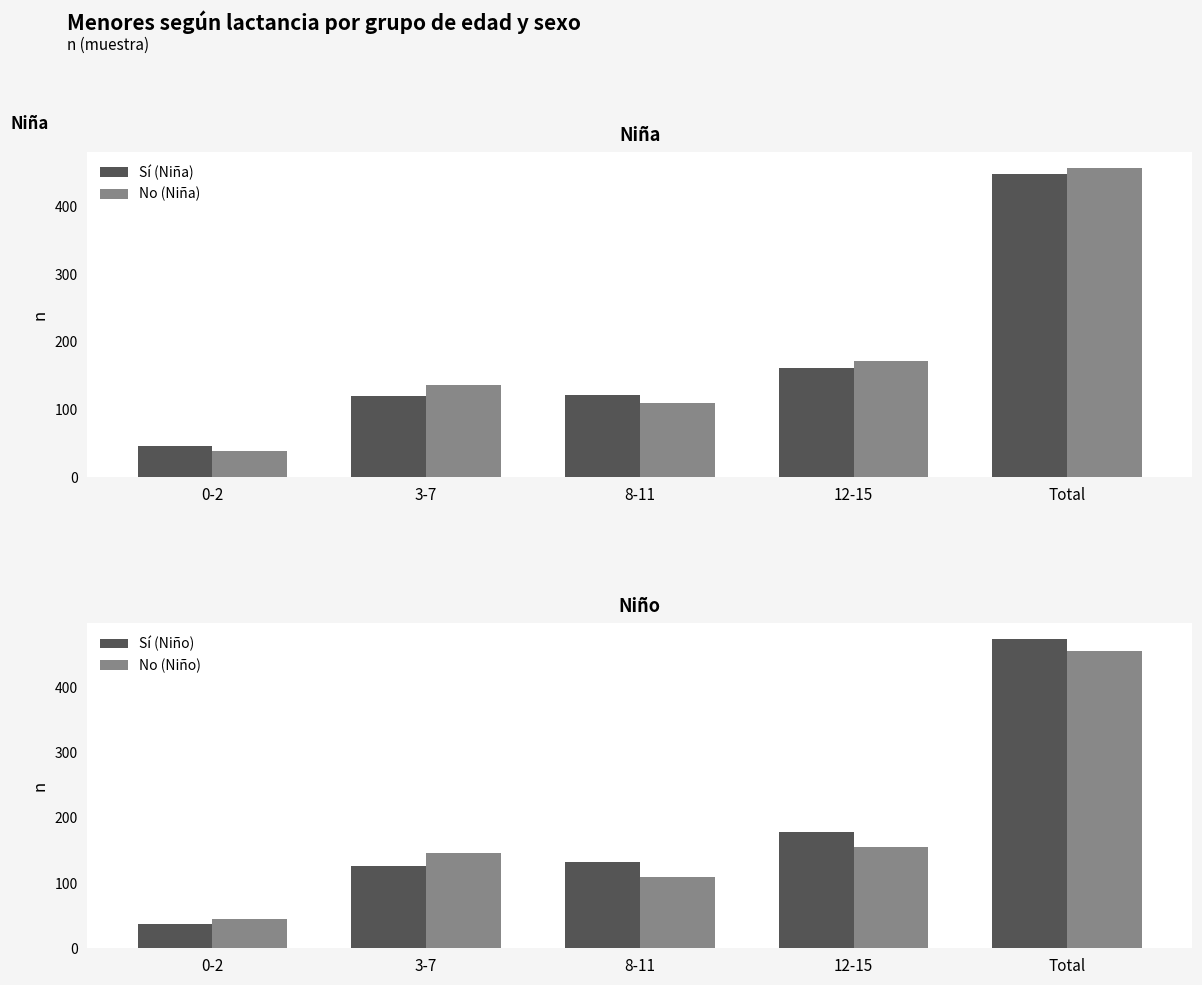

Rank the categories by Sí (Niña) value from highest to lowest.

Total, 12-15, 8-11, 3-7, 0-2